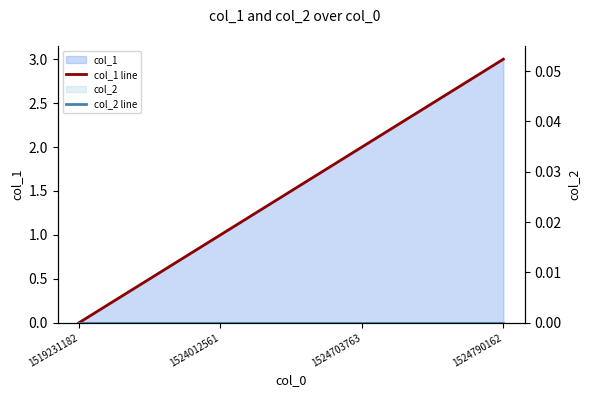

How many positive values does the col_1 line series have?

3